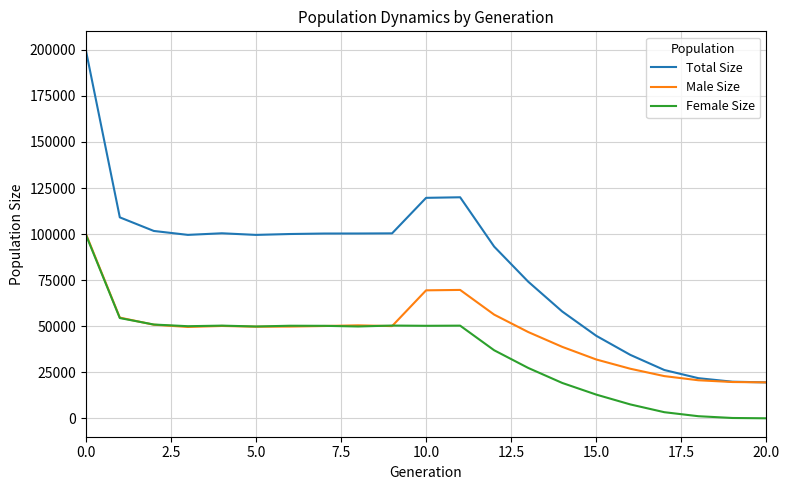

Which series has the widest spread of values?

Total Size